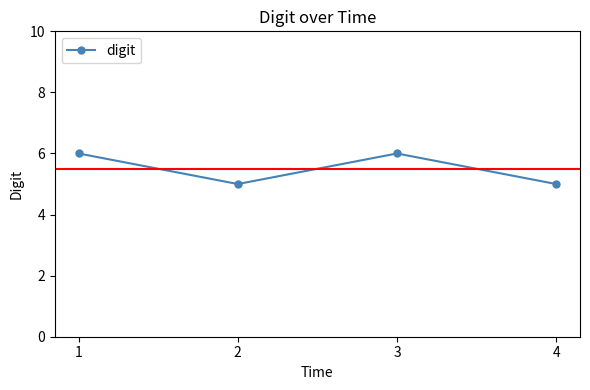

Approximately how many times larger is the value at 4 compared to 1?

0.8